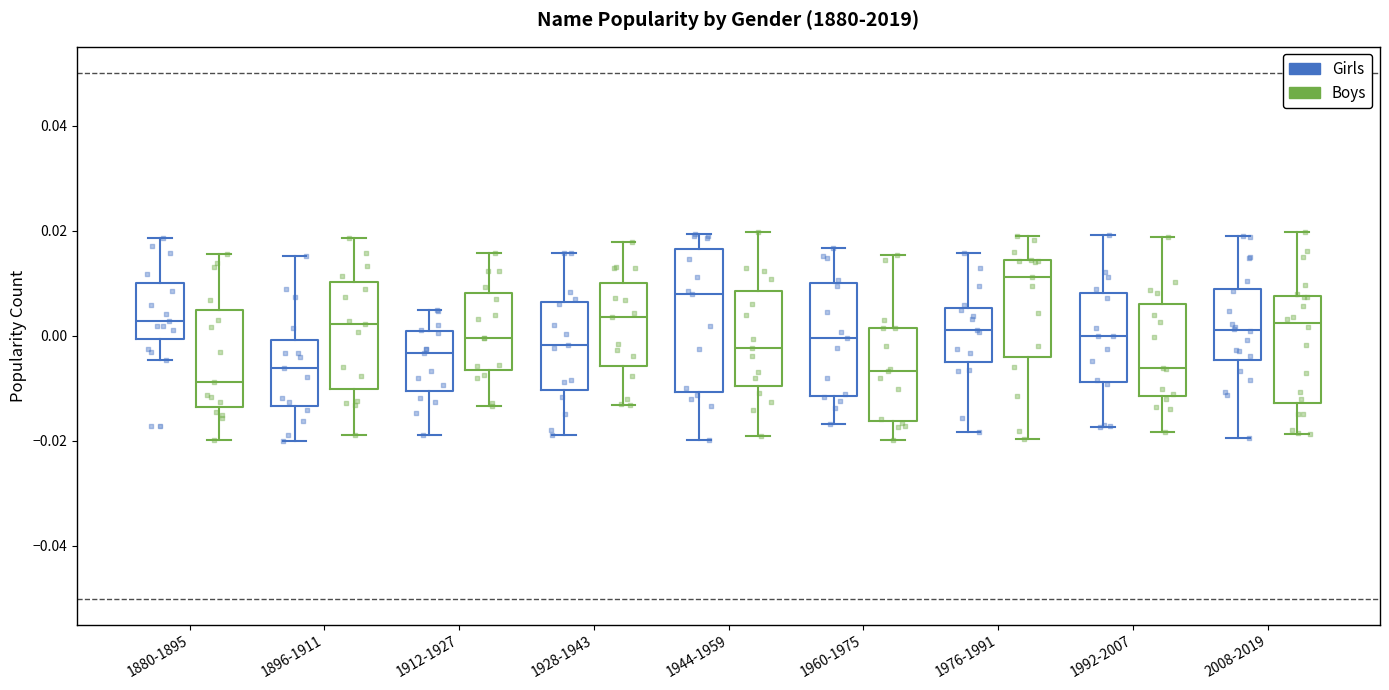

Which box has the lowest median line?

1880-1895 (Boys)